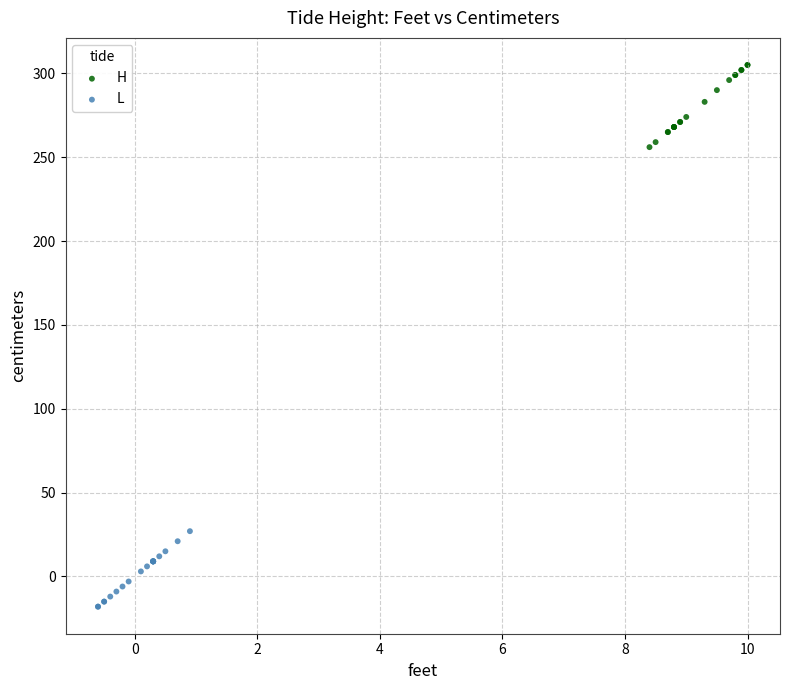

Which series reaches the minimum Y coordinate?

L